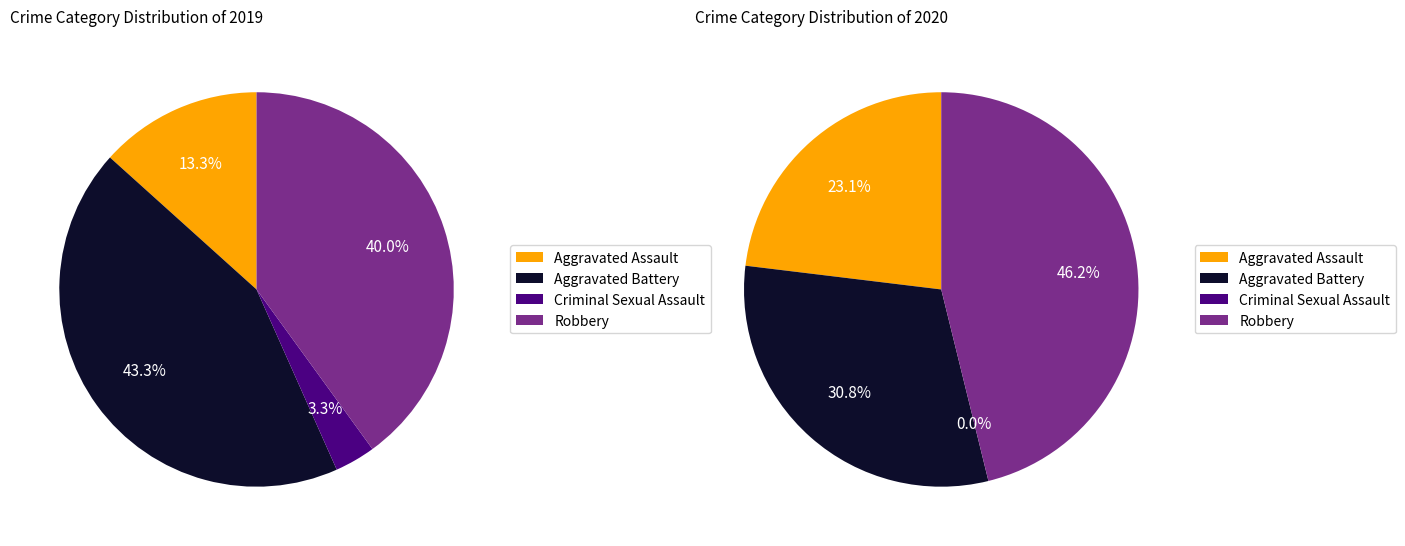

To the nearest percent, what is the combined percentage of Aggravated Assault and Robbery?

53%